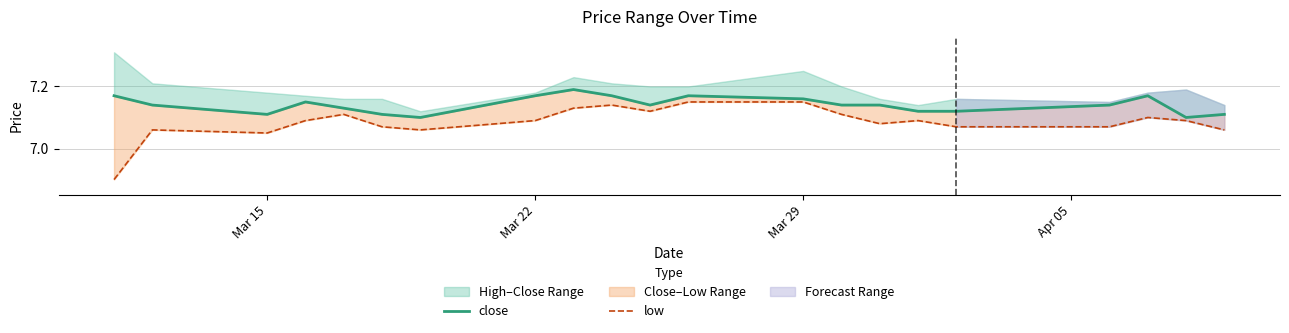

Count the close values in the range 7 to 8.

21